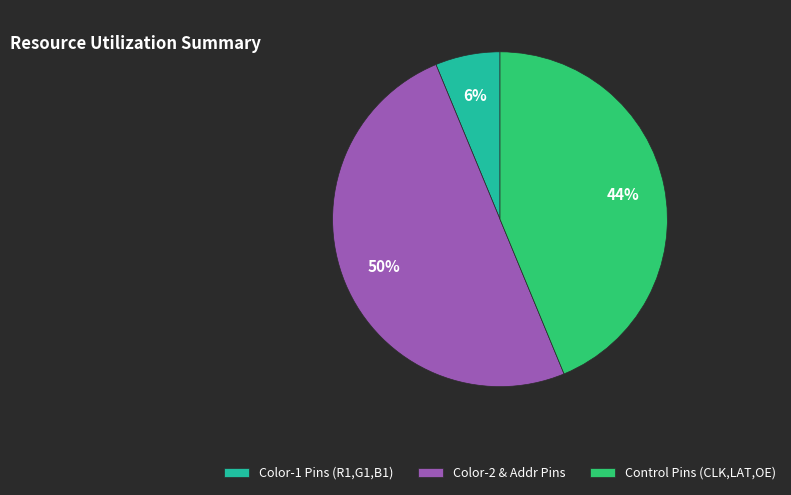

Which has a higher value, Color-2 & Addr Pins or Control Pins (CLK,LAT,OE)?

Color-2 & Addr Pins